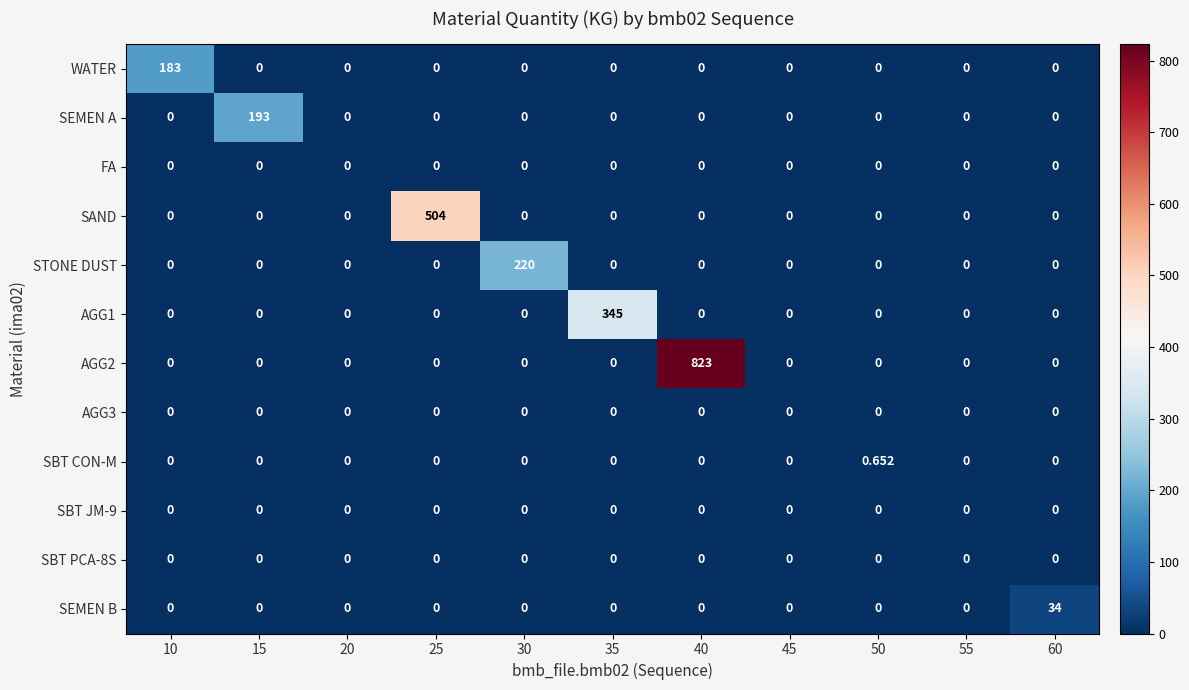

What is the difference between the highest and lowest values at 35?

345.0